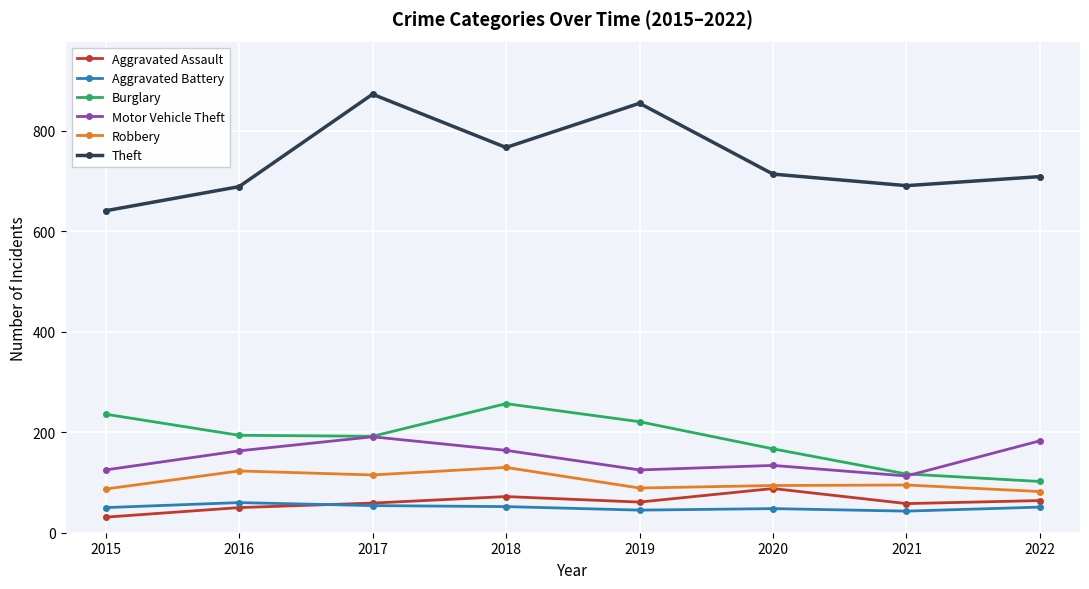

At which label is Burglary closest to 179?

2020